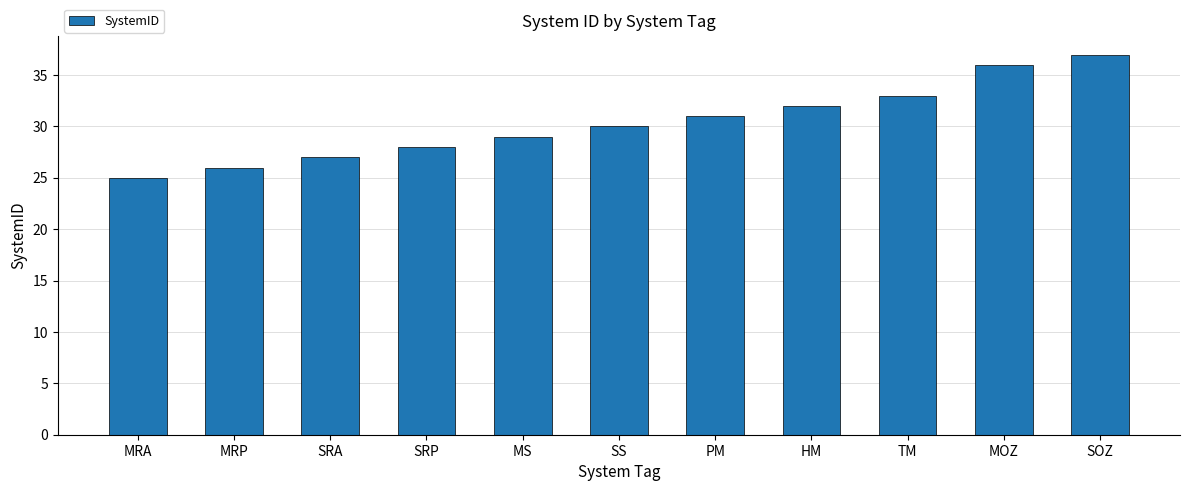

How many bars are there in total?

11